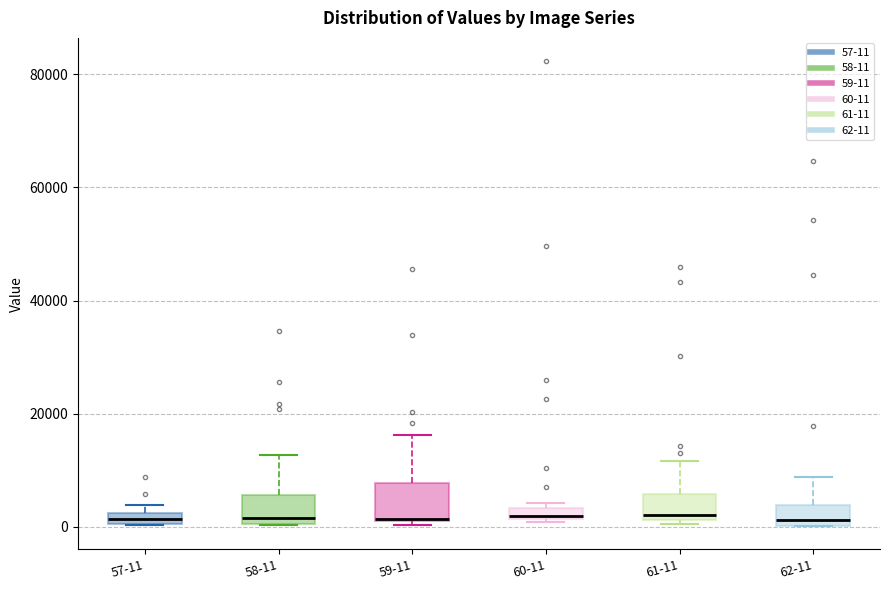

Where is the upper edge of the box for 60-11 on the y-axis? The values are not printed on the chart, so give them approximately, as read against the axis.

4000